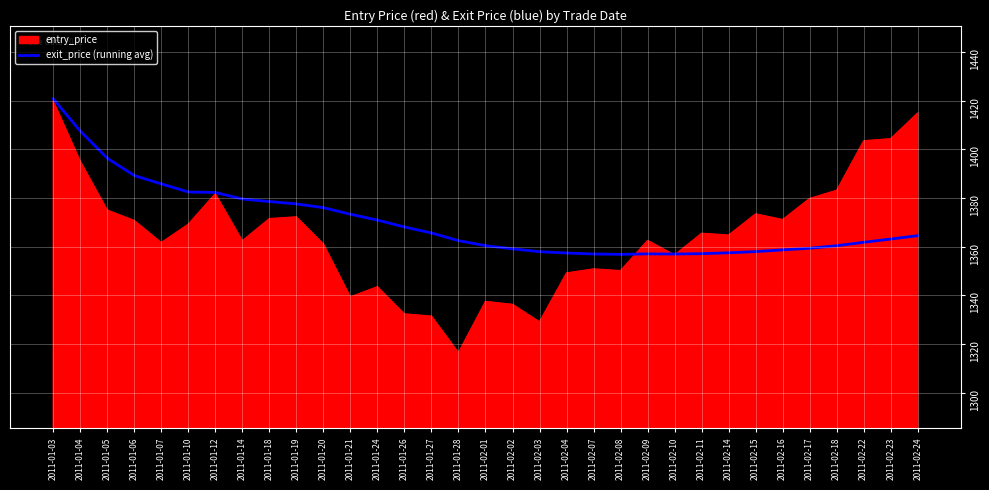

At 2011-02-18, list the series in order from smallest to largest.

exit_price (running avg), entry_price